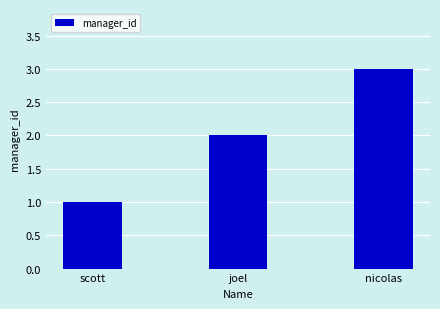

Rank the categories by value from lowest to highest.

scott, joel, nicolas